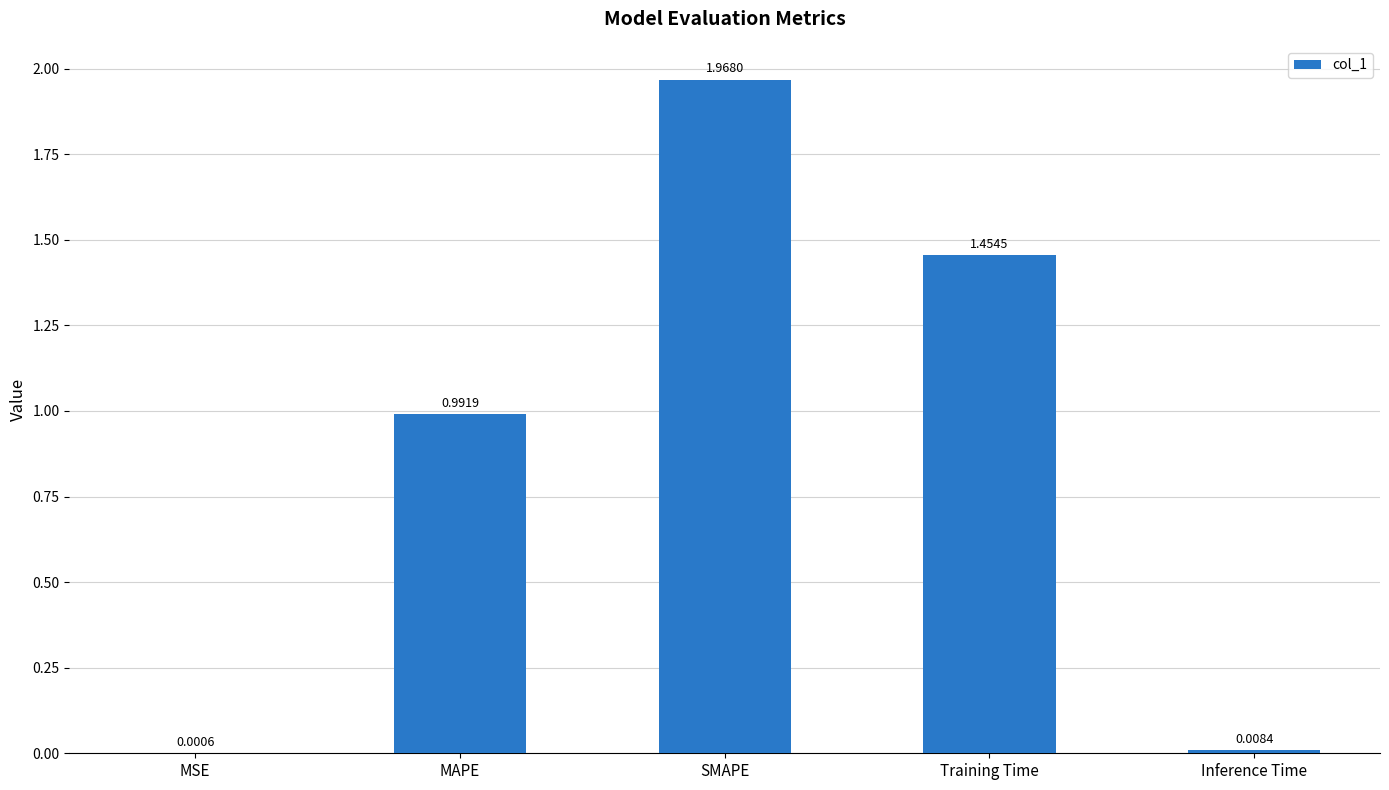

How many categories are shown in the chart?

5